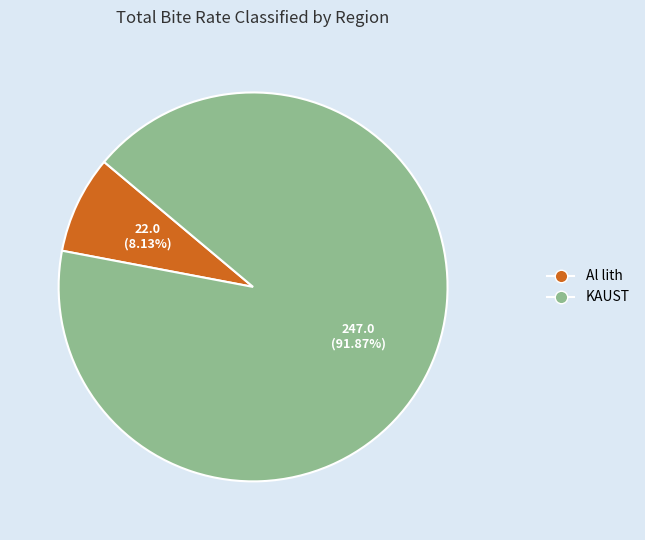

To the nearest percent, what is the average slice percentage?

50%